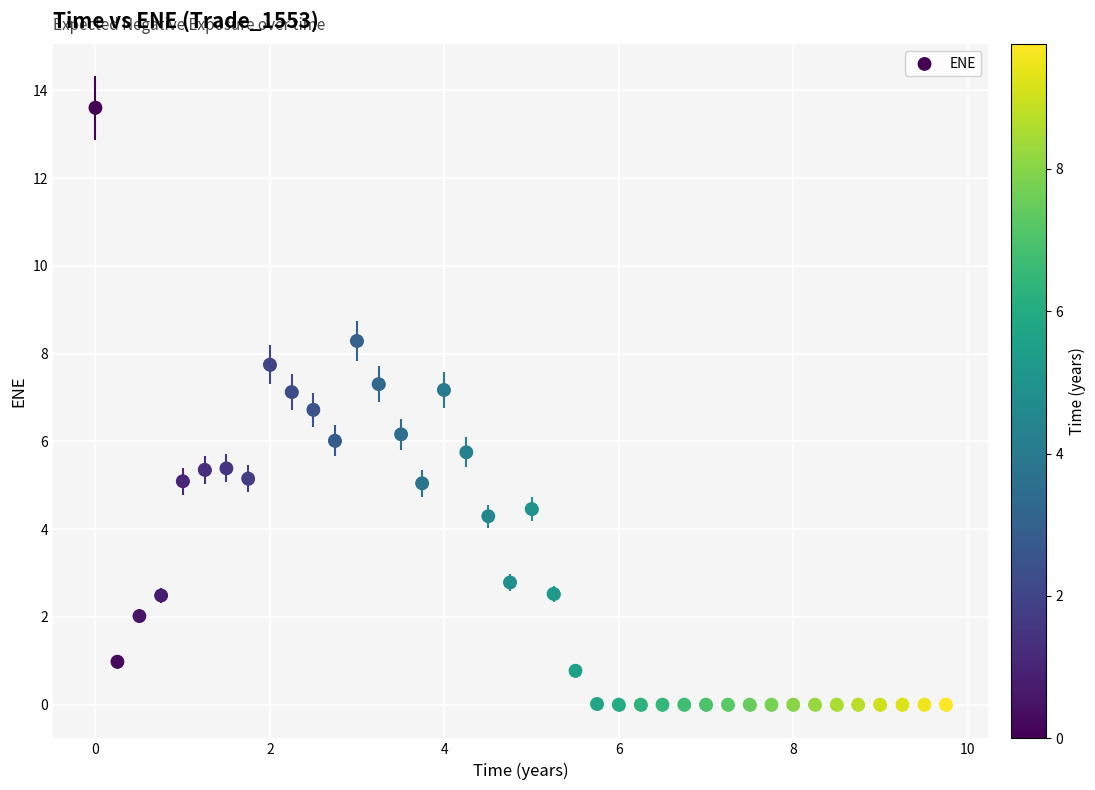

What is the range of Y values (max minus min)?

13.6